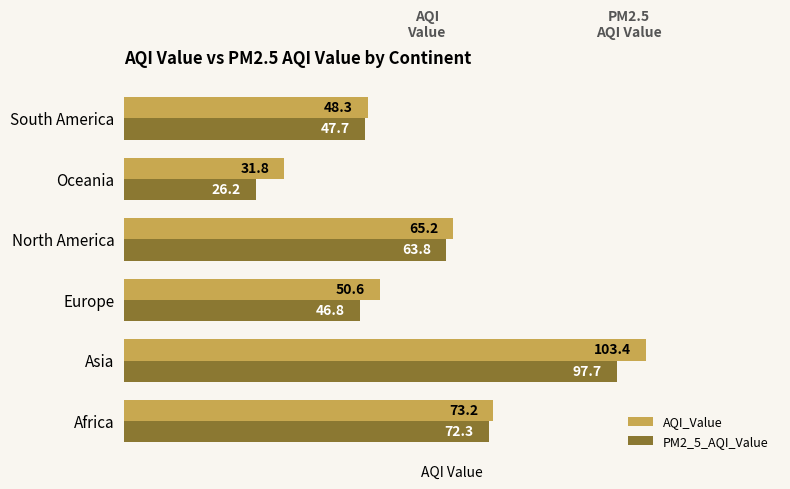

Which series has the widest spread of values?

AQI_Value